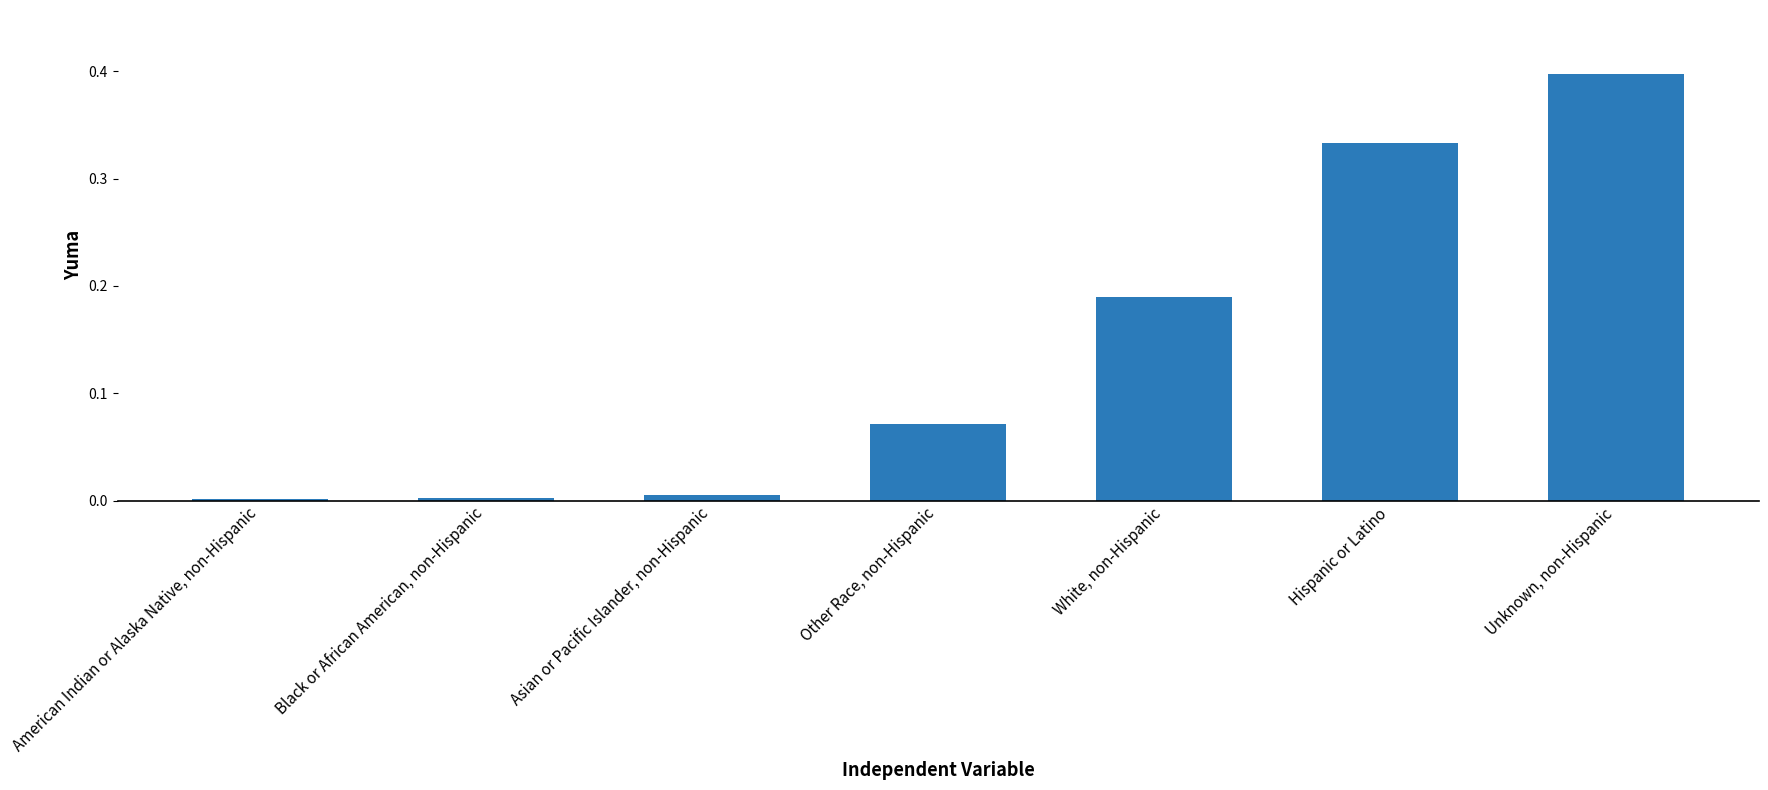

What is the sum of all values?

1.0